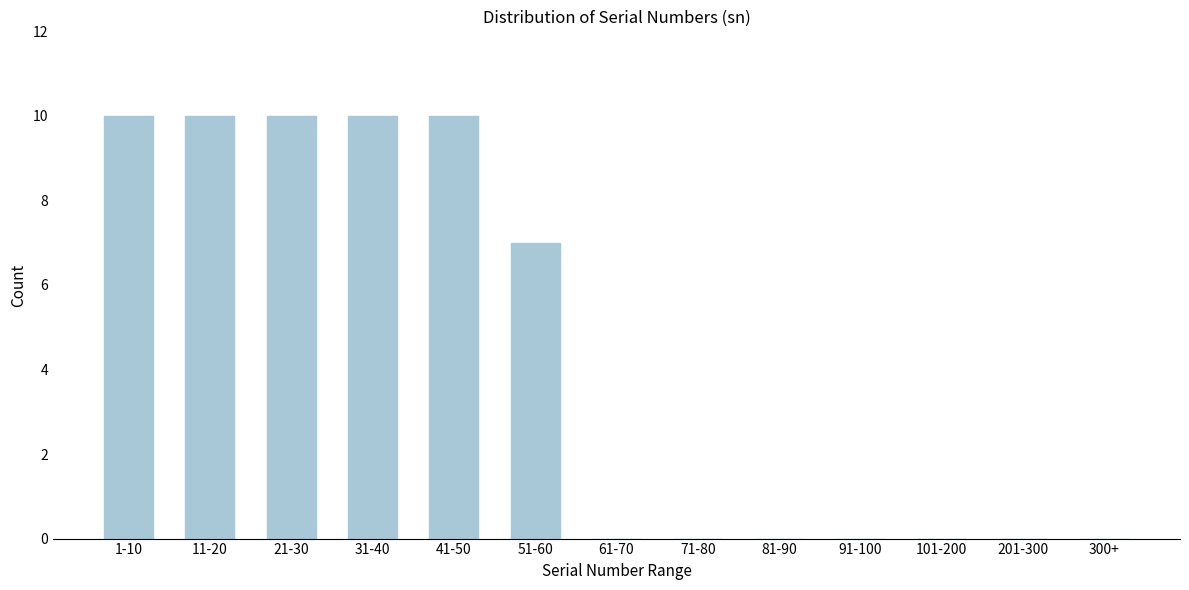

Reading right to left, what are all the values shown in this chart?

300+=0	201-300=0	101-200=0	91-100=0	81-90=0	71-80=0	61-70=0	51-60=7	41-50=10	31-40=10	21-30=10	11-20=10	1-10=10